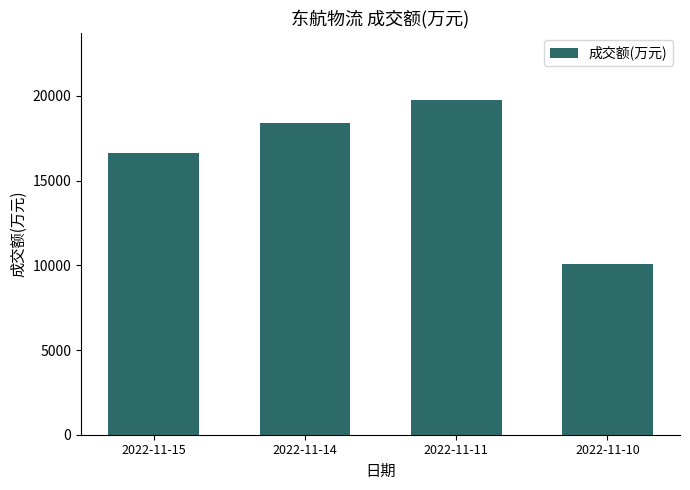

Are the bars horizontal?

No